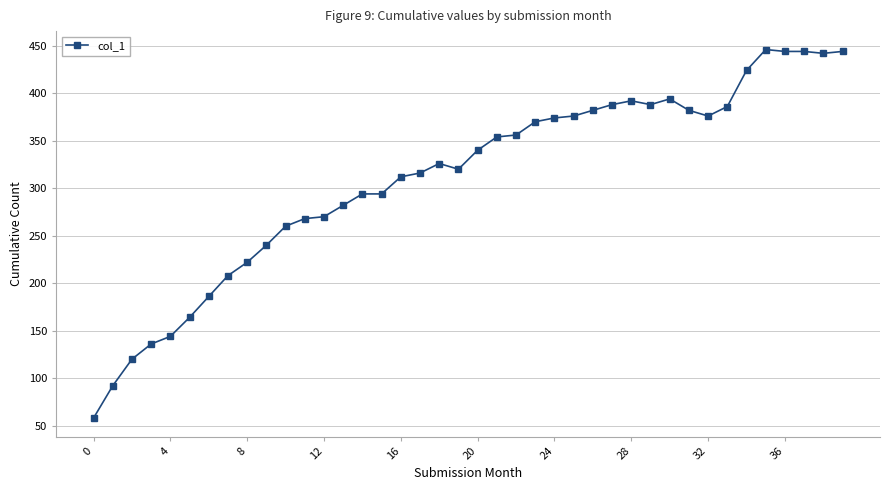

True or false: the data has more than 0 interior local peaks.

True